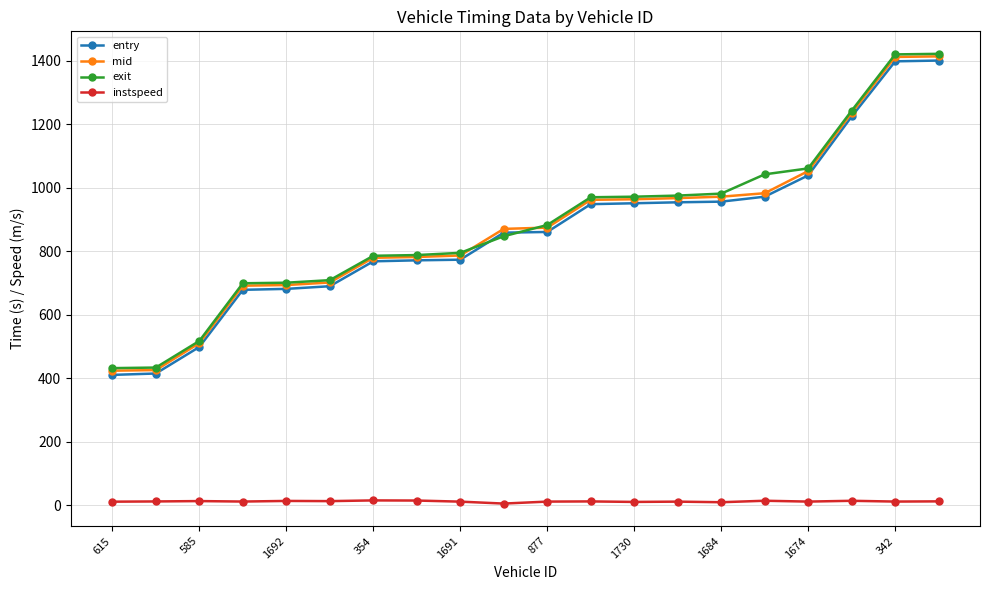

How many values in the entry series exceed 860?

10